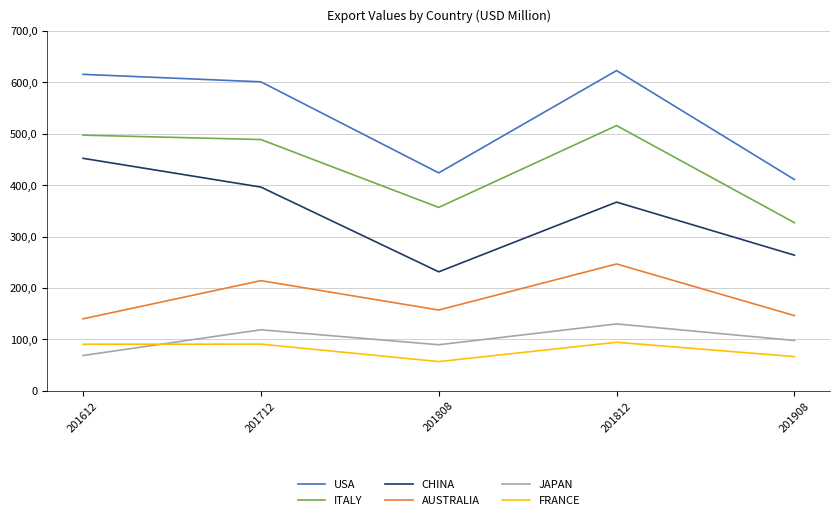

True or false: AUSTRALIA has more than 1 points higher than both neighbors.

True